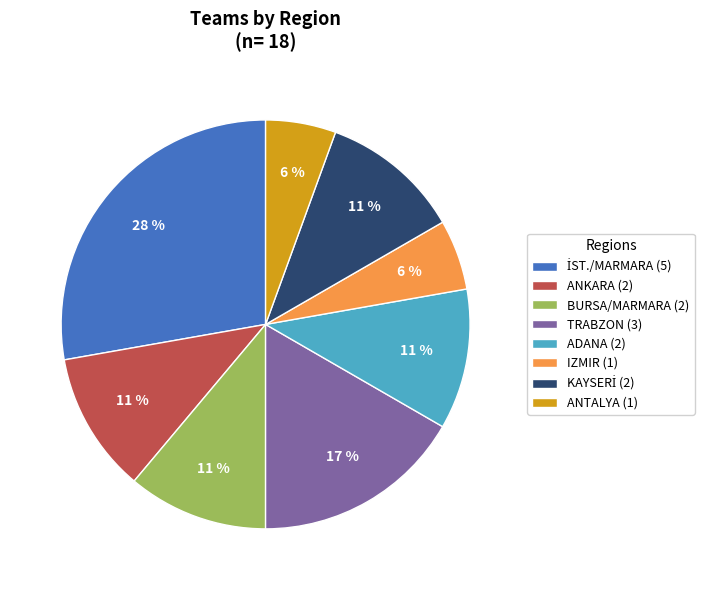

To the nearest percent, what is the difference between the largest and smallest slice percentages?

22%